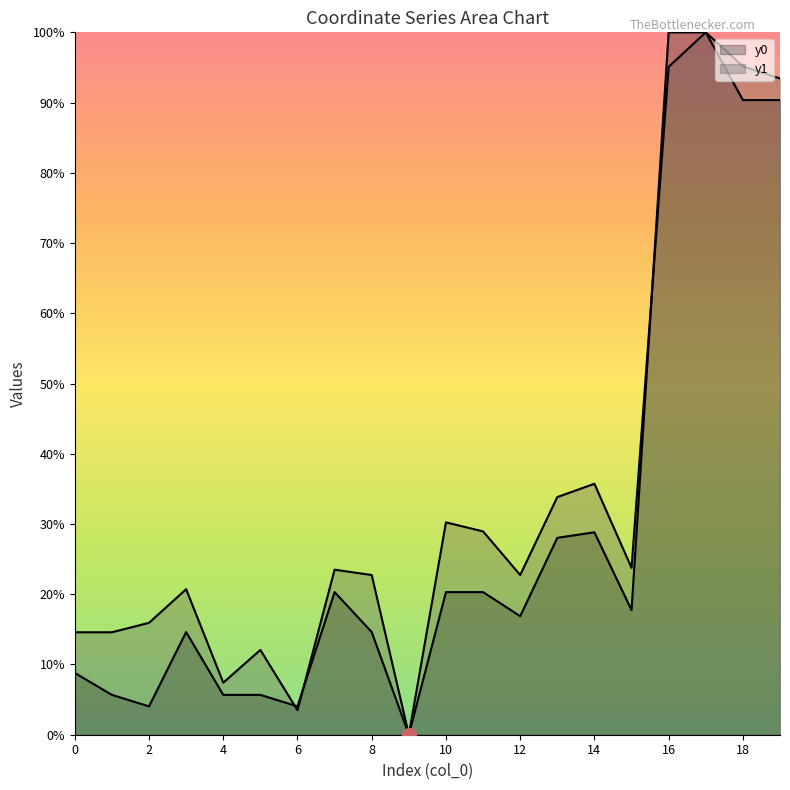

At 7, list the series in order from largest to smallest.

y1, y0